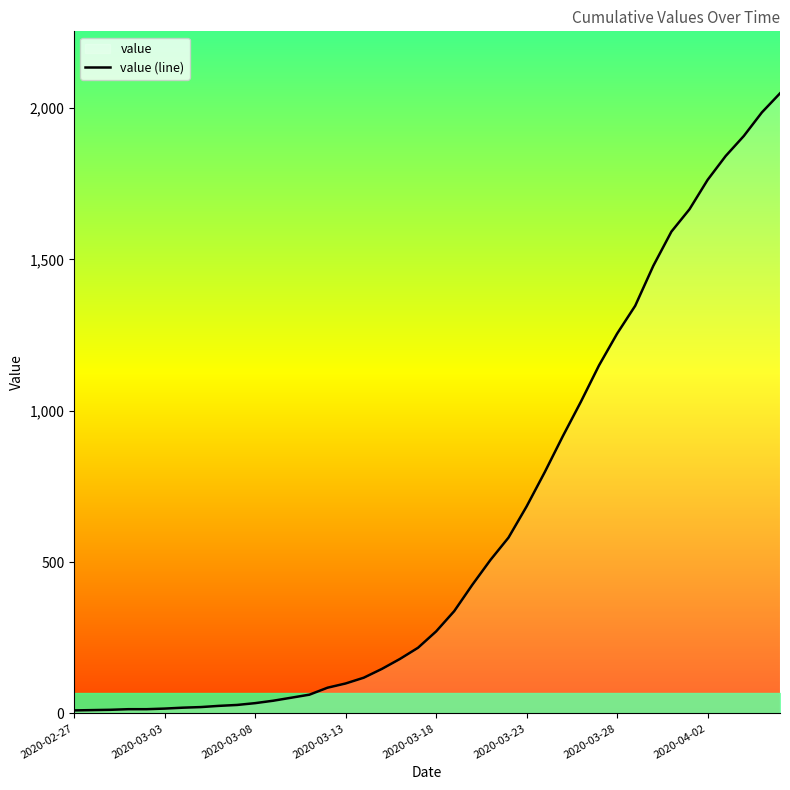

What value does the data have at 37, to the nearest 100?

1900